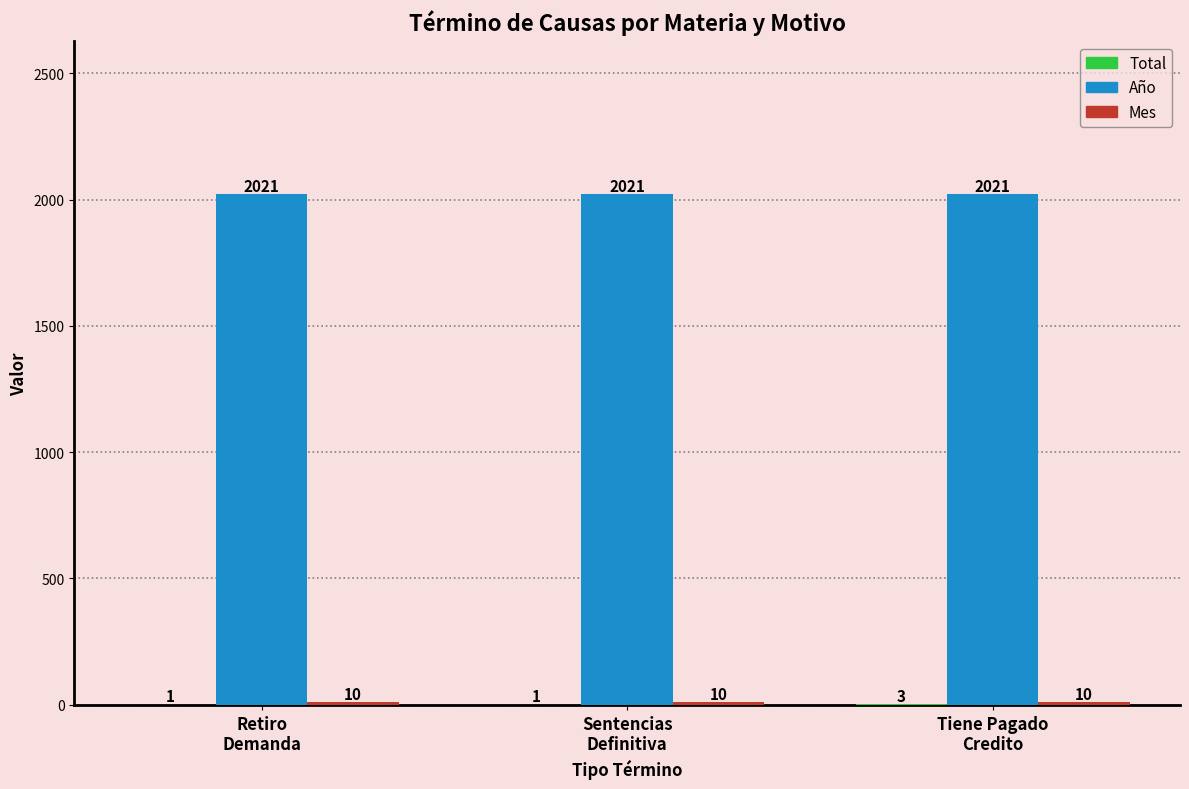

Which series has the largest total across all categories?

Año